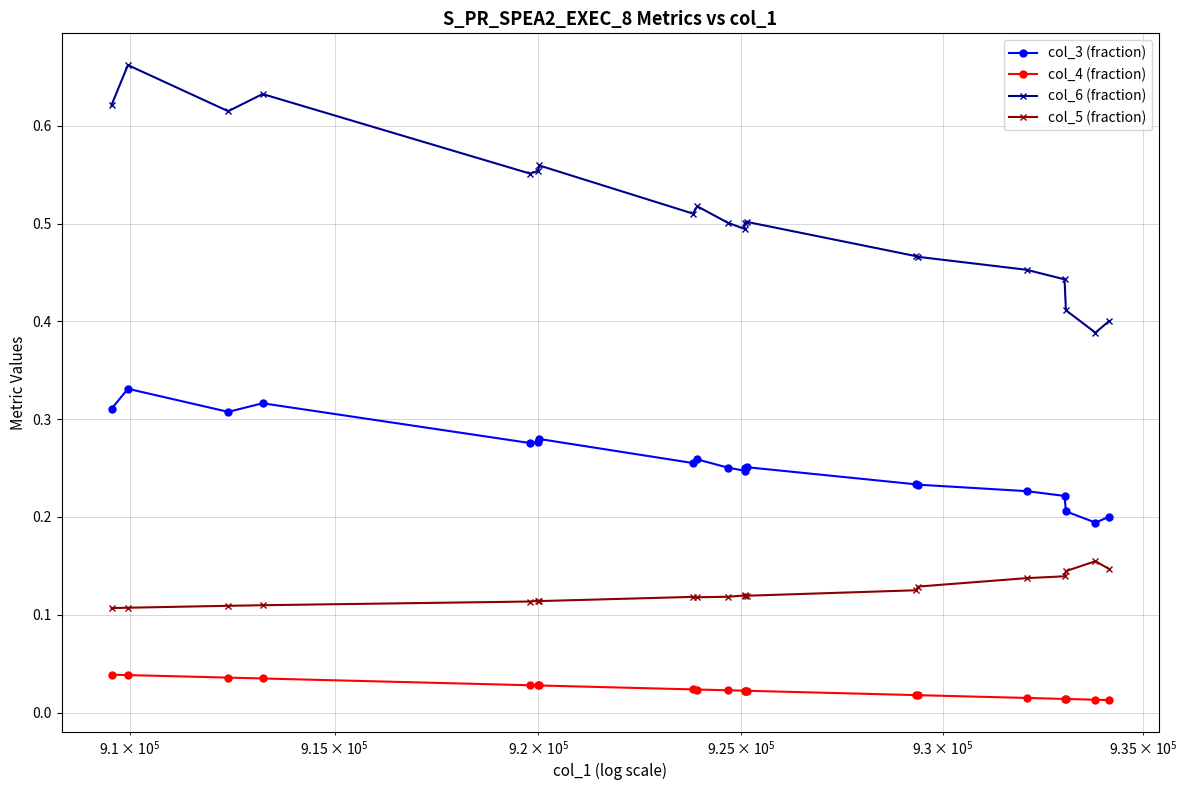

Which series has the largest total across all categories?

col_6 (fraction)